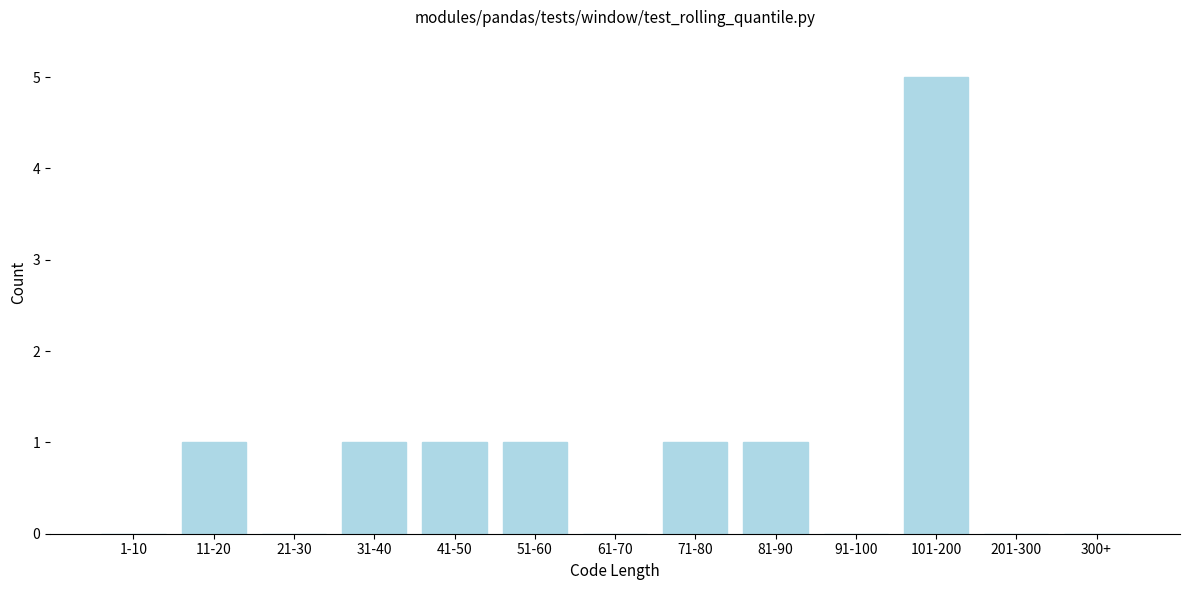

Reading right to left, list all the values displayed in this chart.

300+=0	201-300=0	101-200=5	91-100=0	81-90=1	71-80=1	61-70=0	51-60=1	41-50=1	31-40=1	21-30=0	11-20=1	1-10=0